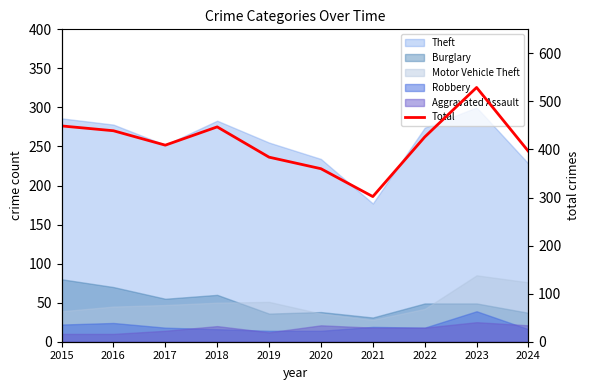

What is the change in value from 2018 to 2022?

-21